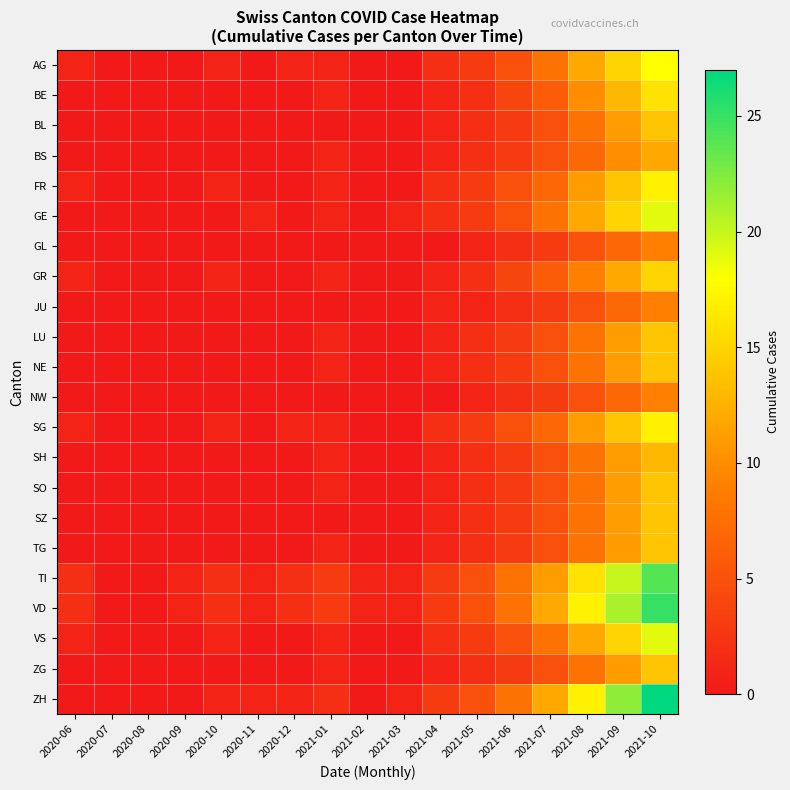

Reading right to left, extract all data points from this chart.

AG: 2021-10=18	2021-09=15	2021-08=12	2021-07=8	2021-06=5	2021-05=3	2021-04=2	2021-03=0	2021-02=0	2021-01=1	2020-12=1	2020-11=0	2020-10=1	2020-09=0	2020-08=0	2020-07=0	2020-06=1
BE: 2021-10=16	2021-09=13	2021-08=10	2021-07=6	2021-06=4	2021-05=2	2021-04=1	2021-03=0	2021-02=0	2021-01=1	2020-12=0	2020-11=0	2020-10=0	2020-09=0	2020-08=0	2020-07=0	2020-06=0
BL: 2021-10=14	2021-09=11	2021-08=8	2021-07=5	2021-06=3	2021-05=2	2021-04=1	2021-03=0	2021-02=0	2021-01=0	2020-12=0	2020-11=0	2020-10=0	2020-09=0	2020-08=0	2020-07=0	2020-06=0
BS: 2021-10=12	2021-09=10	2021-08=7	2021-07=5	2021-06=3	2021-05=2	2021-04=1	2021-03=0	2021-02=0	2021-01=1	2020-12=0	2020-11=0	2020-10=0	2020-09=0	2020-08=0	2020-07=0	2020-06=0
FR: 2021-10=17	2021-09=14	2021-08=11	2021-07=7	2021-06=5	2021-05=3	2021-04=2	2021-03=0	2021-02=0	2021-01=1	2020-12=0	2020-11=0	2020-10=1	2020-09=0	2020-08=0	2020-07=0	2020-06=1
GE: 2021-10=19	2021-09=15	2021-08=12	2021-07=8	2021-06=5	2021-05=3	2021-04=2	2021-03=1	2021-02=0	2021-01=1	2020-12=0	2020-11=1	2020-10=0	2020-09=0	2020-08=0	2020-07=0	2020-06=0
GL: 2021-10=9	2021-09=7	2021-08=5	2021-07=3	2021-06=2	2021-05=1	2021-04=0	2021-03=0	2021-02=0	2021-01=0	2020-12=0	2020-11=0	2020-10=0	2020-09=0	2020-08=0	2020-07=0	2020-06=0
GR: 2021-10=15	2021-09=12	2021-08=9	2021-07=6	2021-06=4	2021-05=2	2021-04=1	2021-03=0	2021-02=0	2021-01=1	2020-12=0	2020-11=0	2020-10=1	2020-09=0	2020-08=0	2020-07=0	2020-06=1
JU: 2021-10=9	2021-09=7	2021-08=5	2021-07=3	2021-06=2	2021-05=1	2021-04=1	2021-03=0	2021-02=0	2021-01=0	2020-12=0	2020-11=0	2020-10=0	2020-09=0	2020-08=0	2020-07=0	2020-06=0
LU: 2021-10=14	2021-09=11	2021-08=8	2021-07=5	2021-06=3	2021-05=2	2021-04=1	2021-03=0	2021-02=0	2021-01=1	2020-12=0	2020-11=0	2020-10=0	2020-09=0	2020-08=0	2020-07=0	2020-06=0
NE: 2021-10=14	2021-09=11	2021-08=8	2021-07=5	2021-06=3	2021-05=2	2021-04=1	2021-03=0	2021-02=0	2021-01=1	2020-12=0	2020-11=0	2020-10=0	2020-09=0	2020-08=0	2020-07=0	2020-06=0
NW: 2021-10=9	2021-09=7	2021-08=5	2021-07=3	2021-06=2	2021-05=1	2021-04=0	2021-03=0	2021-02=0	2021-01=0	2020-12=0	2020-11=0	2020-10=0	2020-09=0	2020-08=0	2020-07=0	2020-06=0
SG: 2021-10=17	2021-09=14	2021-08=11	2021-07=7	2021-06=5	2021-05=3	2021-04=2	2021-03=0	2021-02=0	2021-01=1	2020-12=1	2020-11=0	2020-10=1	2020-09=0	2020-08=0	2020-07=0	2020-06=1
SH: 2021-10=13	2021-09=11	2021-08=8	2021-07=5	2021-06=3	2021-05=2	2021-04=1	2021-03=0	2021-02=0	2021-01=1	2020-12=0	2020-11=0	2020-10=0	2020-09=0	2020-08=0	2020-07=0	2020-06=0
SO: 2021-10=14	2021-09=11	2021-08=8	2021-07=5	2021-06=3	2021-05=2	2021-04=1	2021-03=0	2021-02=0	2021-01=1	2020-12=0	2020-11=0	2020-10=0	2020-09=0	2020-08=0	2020-07=0	2020-06=0
SZ: 2021-10=14	2021-09=11	2021-08=8	2021-07=5	2021-06=3	2021-05=2	2021-04=1	2021-03=0	2021-02=0	2021-01=0	2020-12=0	2020-11=0	2020-10=0	2020-09=0	2020-08=0	2020-07=0	2020-06=0
TG: 2021-10=14	2021-09=11	2021-08=8	2021-07=5	2021-06=3	2021-05=2	2021-04=1	2021-03=0	2021-02=0	2021-01=1	2020-12=0	2020-11=0	2020-10=0	2020-09=0	2020-08=0	2020-07=0	2020-06=0
TI: 2021-10=24	2021-09=20	2021-08=16	2021-07=11	2021-06=8	2021-05=5	2021-04=3	2021-03=1	2021-02=1	2021-01=3	2020-12=2	2020-11=1	2020-10=2	2020-09=1	2020-08=0	2020-07=0	2020-06=2
VD: 2021-10=25	2021-09=21	2021-08=17	2021-07=12	2021-06=8	2021-05=5	2021-04=3	2021-03=1	2021-02=1	2021-01=3	2020-12=2	2020-11=1	2020-10=2	2020-09=1	2020-08=0	2020-07=0	2020-06=2
VS: 2021-10=19	2021-09=15	2021-08=12	2021-07=8	2021-06=5	2021-05=3	2021-04=2	2021-03=0	2021-02=0	2021-01=1	2020-12=0	2020-11=0	2020-10=1	2020-09=0	2020-08=0	2020-07=0	2020-06=1
ZG: 2021-10=14	2021-09=11	2021-08=8	2021-07=5	2021-06=3	2021-05=2	2021-04=1	2021-03=0	2021-02=0	2021-01=1	2020-12=0	2020-11=0	2020-10=0	2020-09=0	2020-08=0	2020-07=0	2020-06=0
ZH: 2021-10=27	2021-09=22	2021-08=17	2021-07=12	2021-06=8	2021-05=5	2021-04=3	2021-03=1	2021-02=0	2021-01=2	2020-12=1	2020-11=1	2020-10=1	2020-09=0	2020-08=0	2020-07=0	2020-06=0